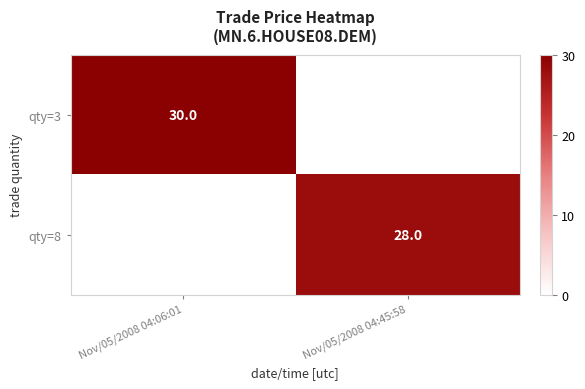

The qty=8 series shows 28 at Nov/05/2008 04:45:58. True or false?

True